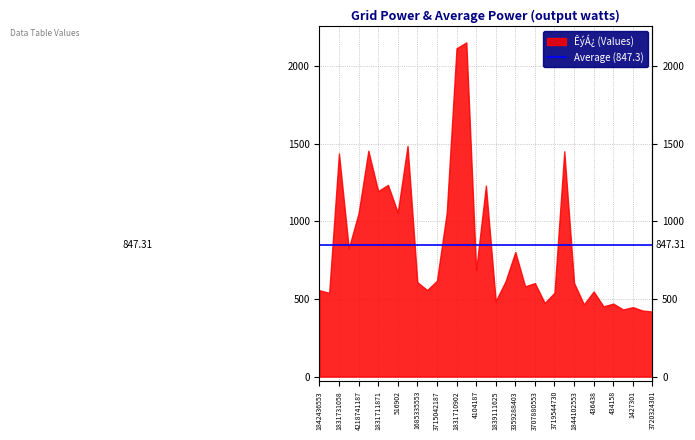

What is the label of the 30th point from the left?

14158